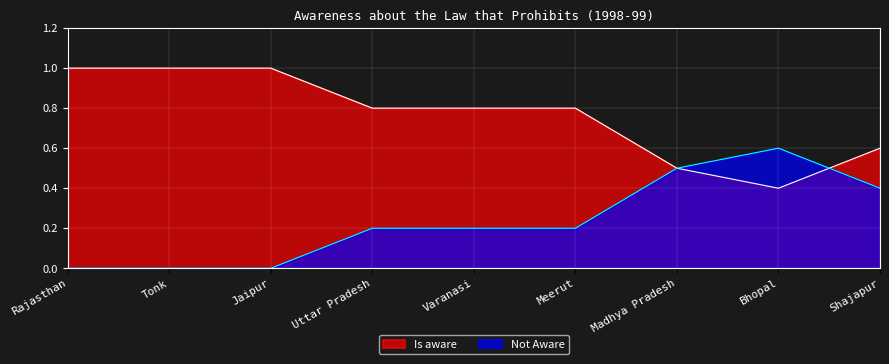

Does the chart display data point markers on the line(s)?

No